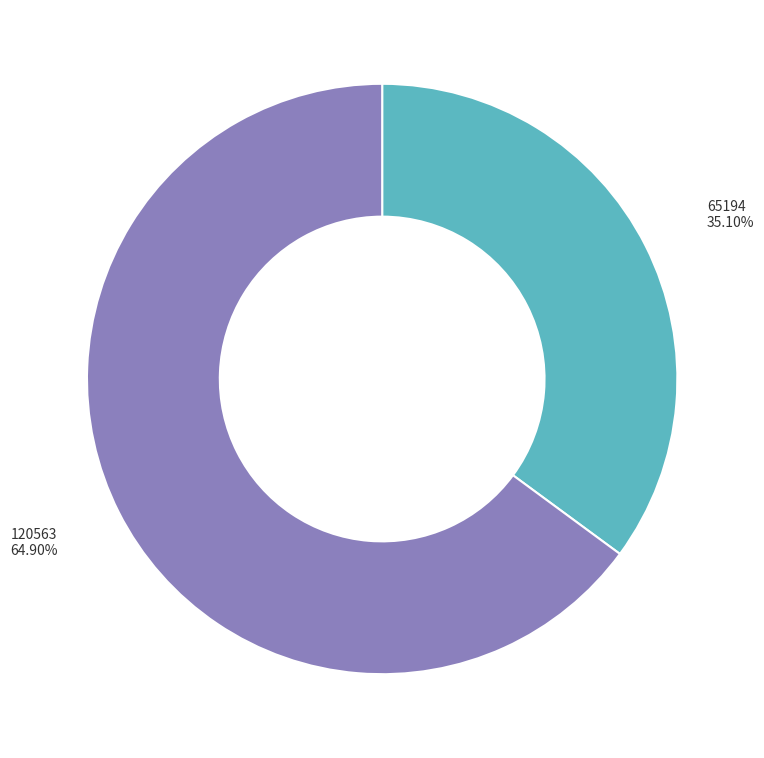

What percentage is the 120563 slice, to the nearest percent?

65%